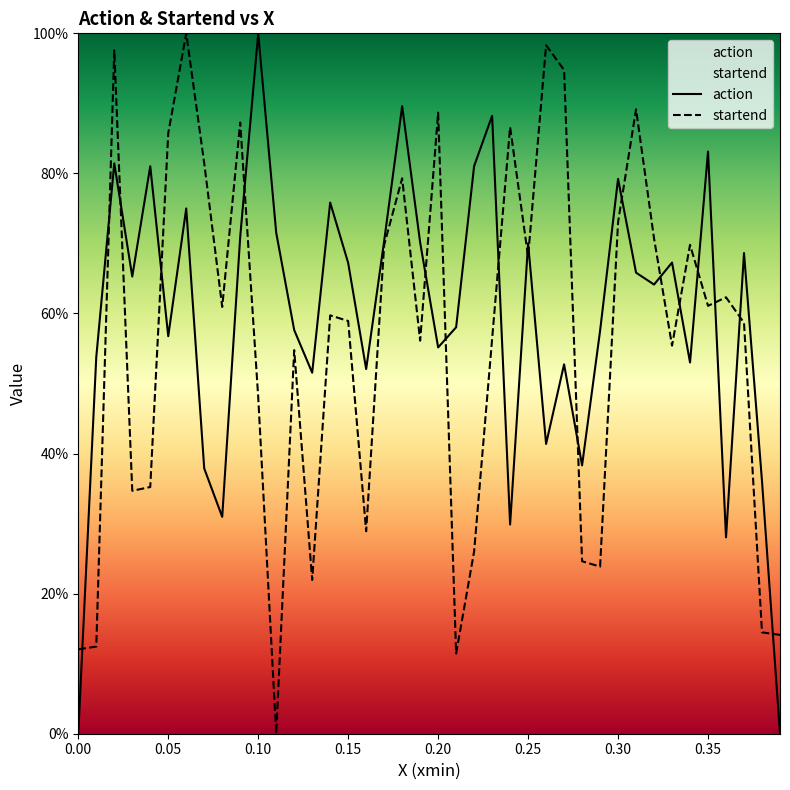

Does the chart display data point markers on the line(s)?

No